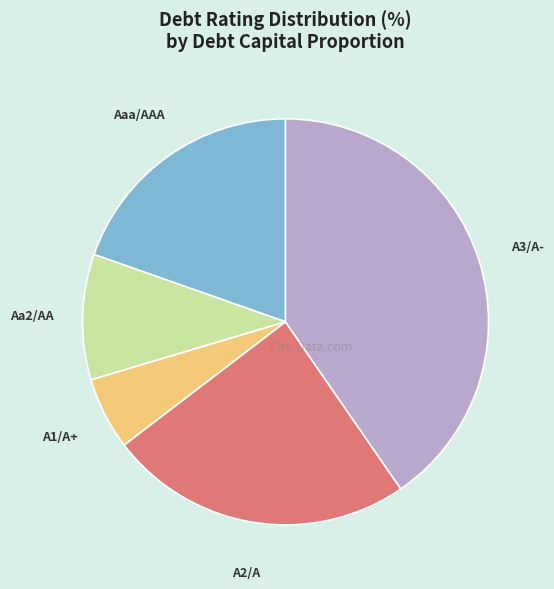

Between A2/A and A1/A+, which is larger?

A2/A